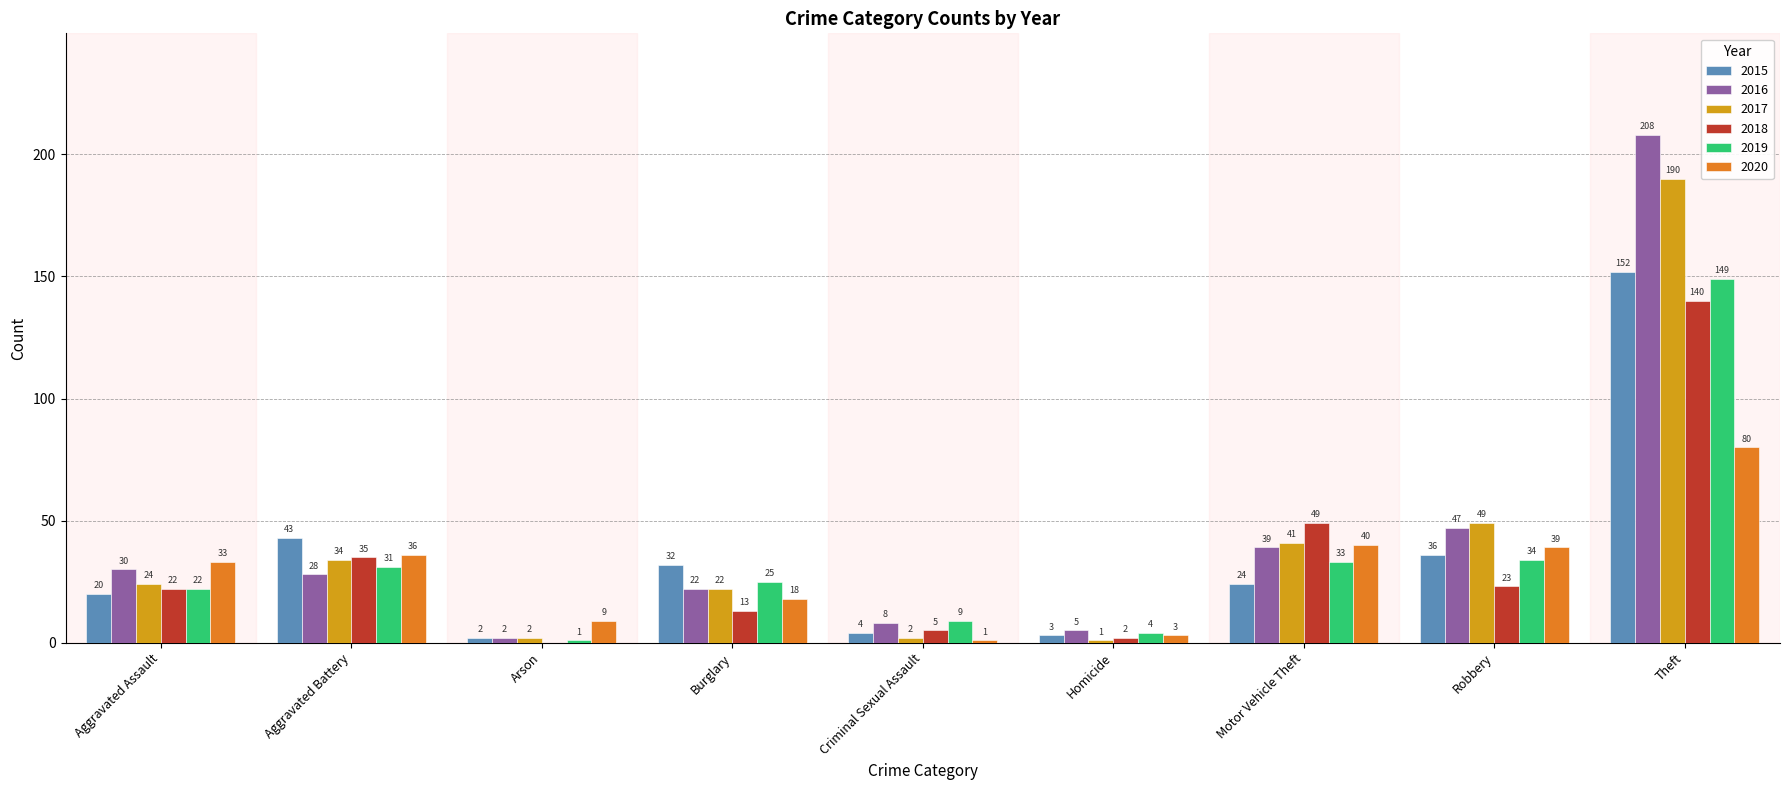

Which category has the highest value in the 2016 series?

Theft